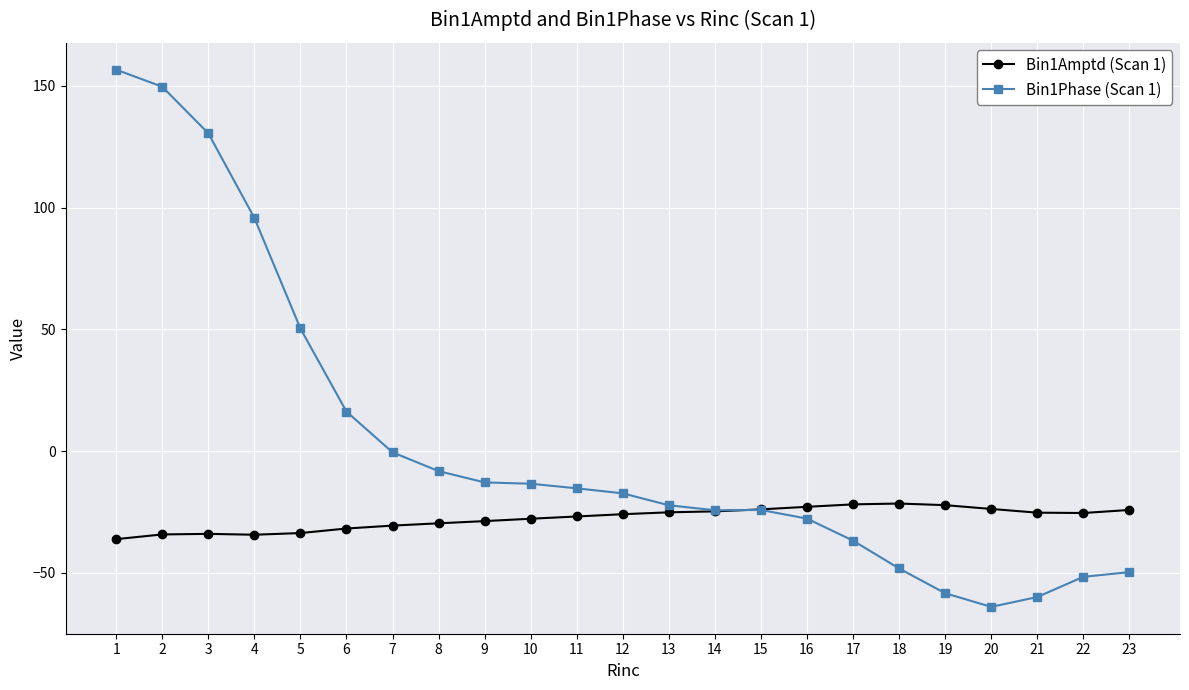

What is the spread (max minus min) of values at 13?

2.9